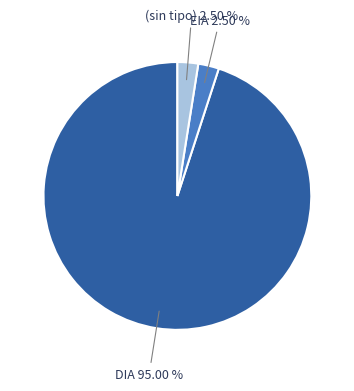

Is there a majority slice in this chart?

Yes